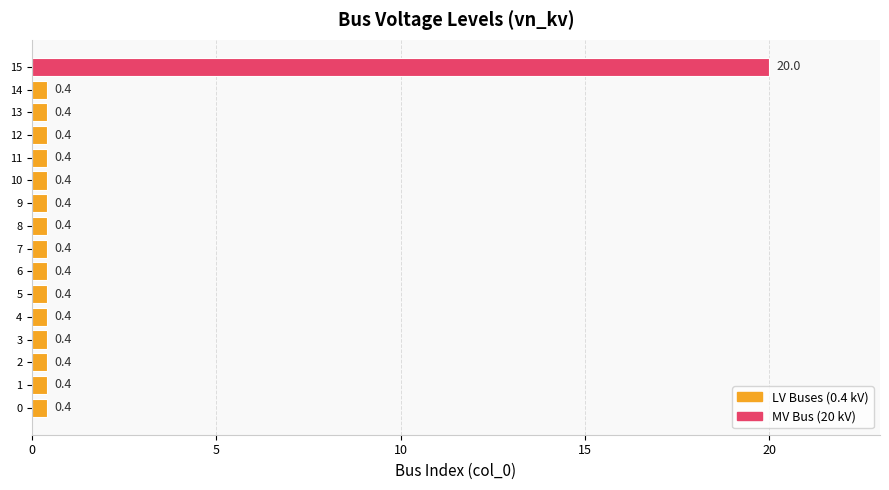

Does the chart contain stacked bars?

No